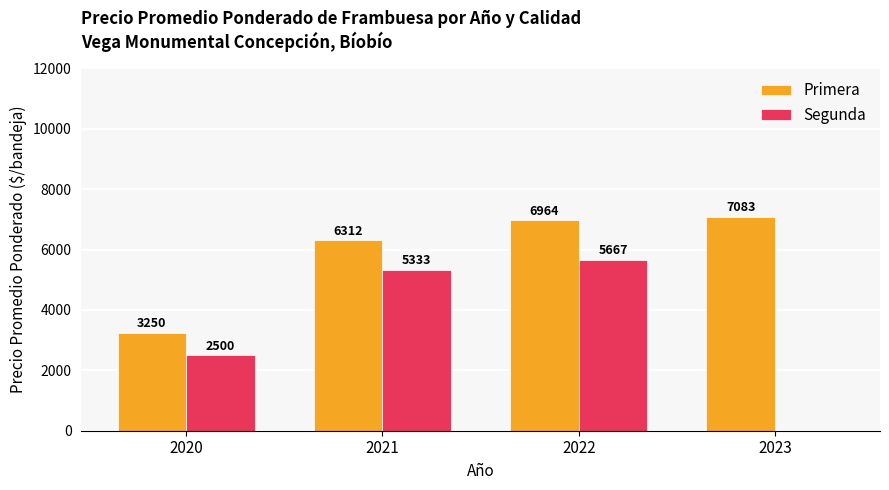

The Segunda series shows 2259.8 at 2023. True or false?

False